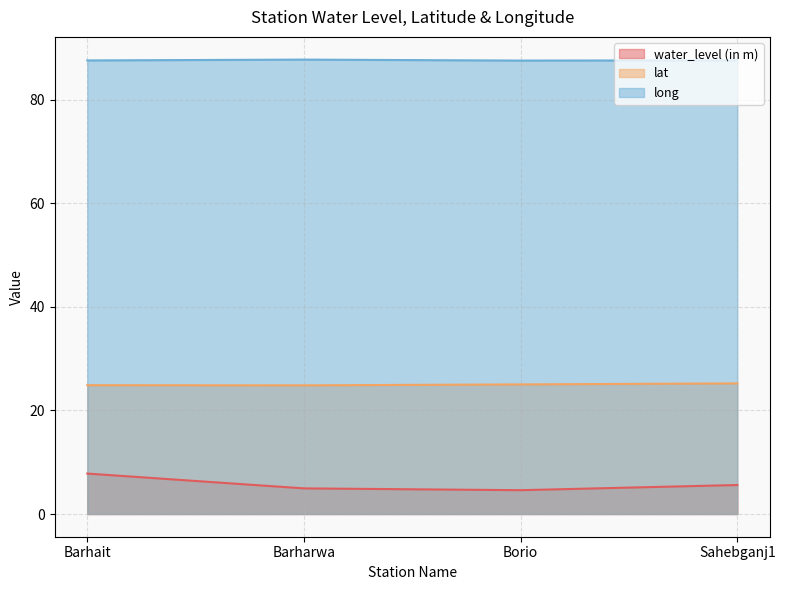

True or false: lat and water_level (in m) cross at least once.

False